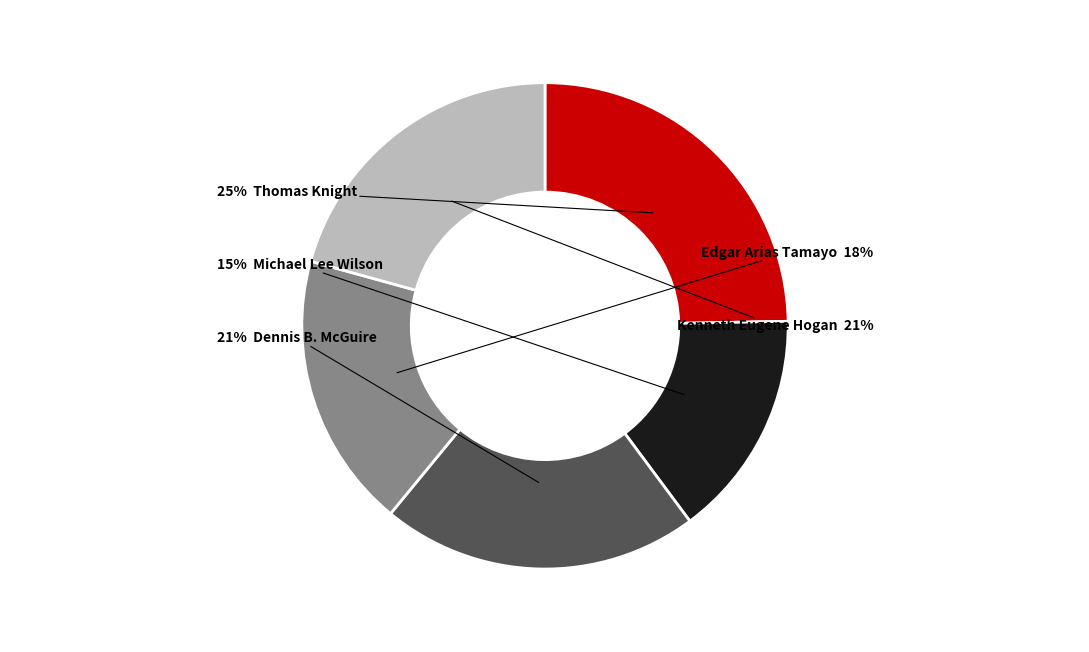

Does any single category account for the majority?

No